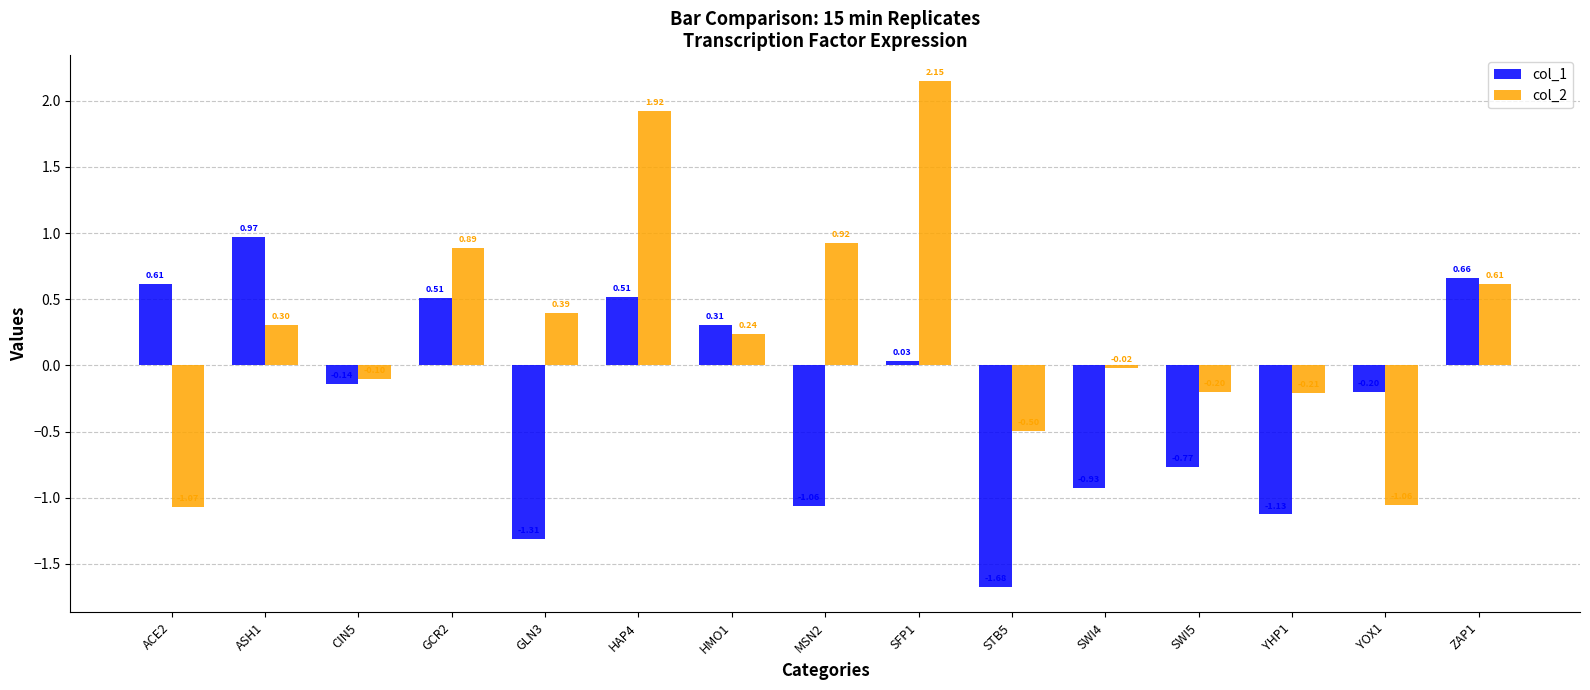

What are all the series names shown in the legend?

col_1, col_2